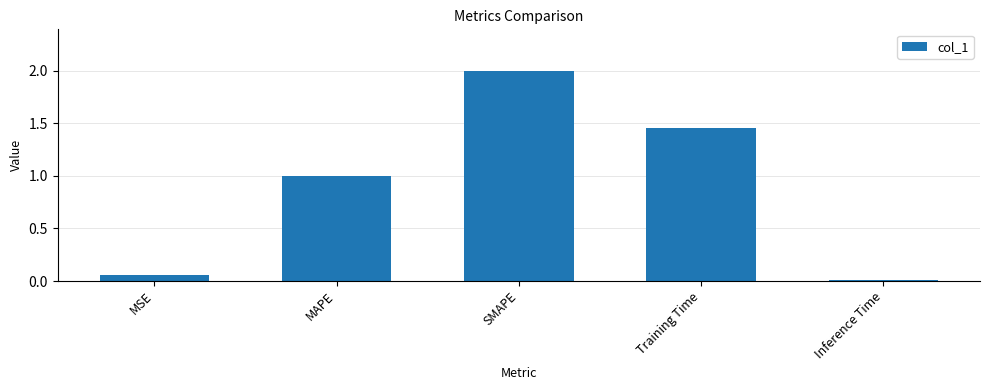

What position from the right is SMAPE?

3